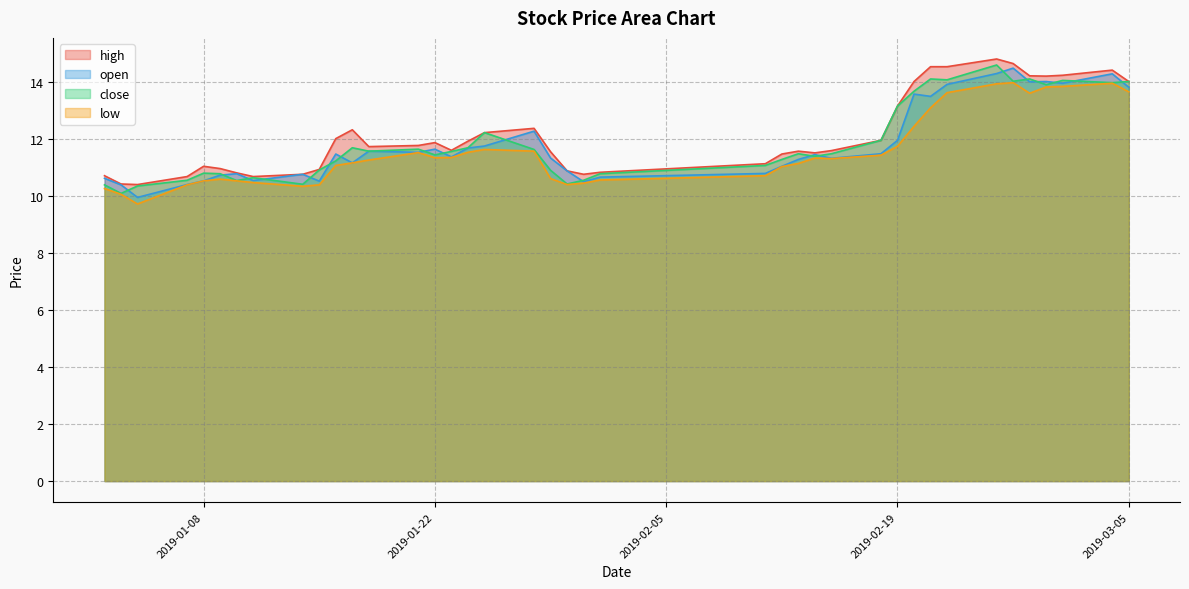

Rank the series at 2019-01-16 from lowest to highest value.

low, close, open, high